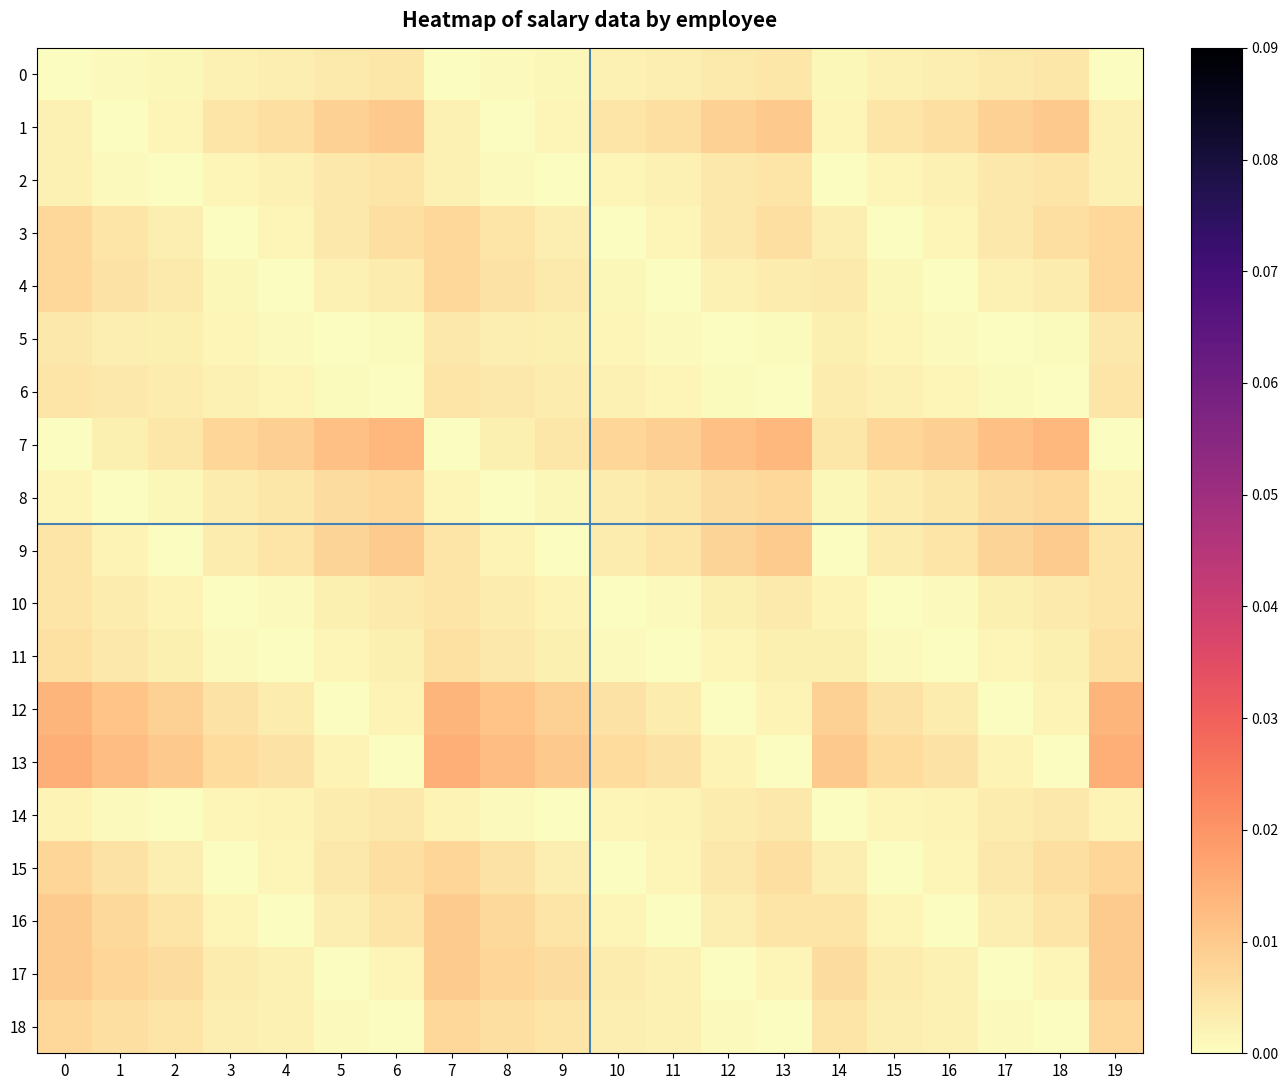

Which series has the largest total across all categories?

7